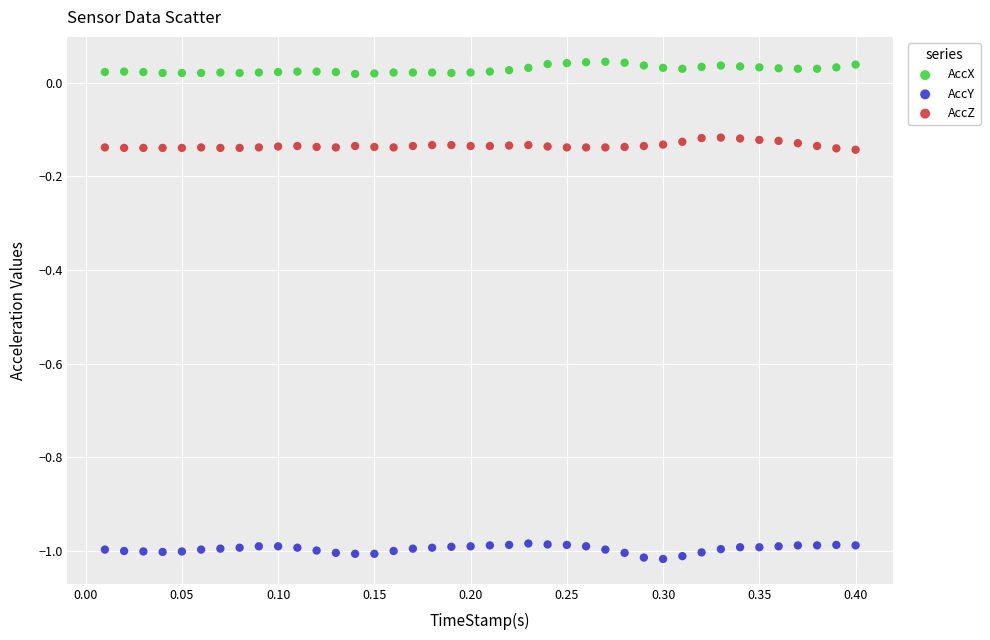

What are all the series names shown in the legend?

AccX, AccY, AccZ